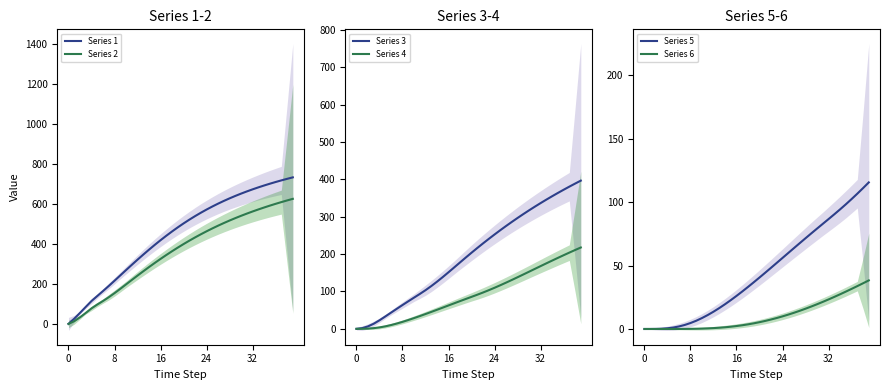

The Series 2 series shows 528.1 at 29. True or false?

True